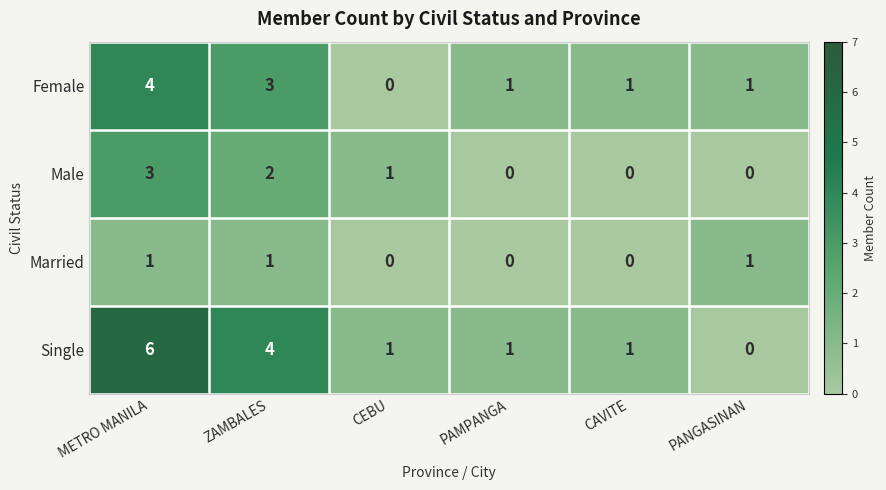

Count the Female values in the range 1 to 3.

4